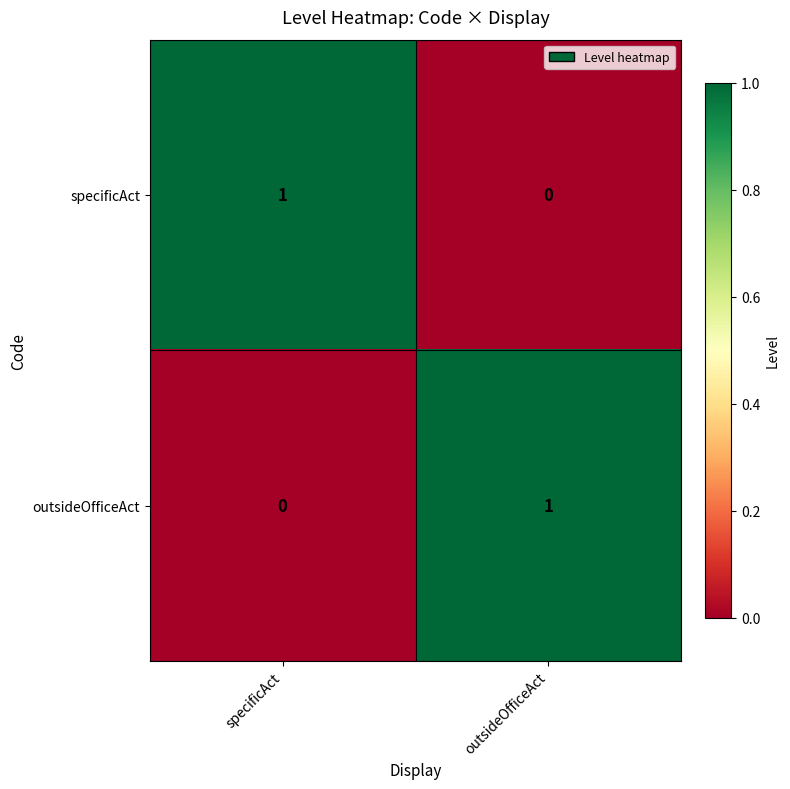

At how many categories does at least one series exceed 0?

2